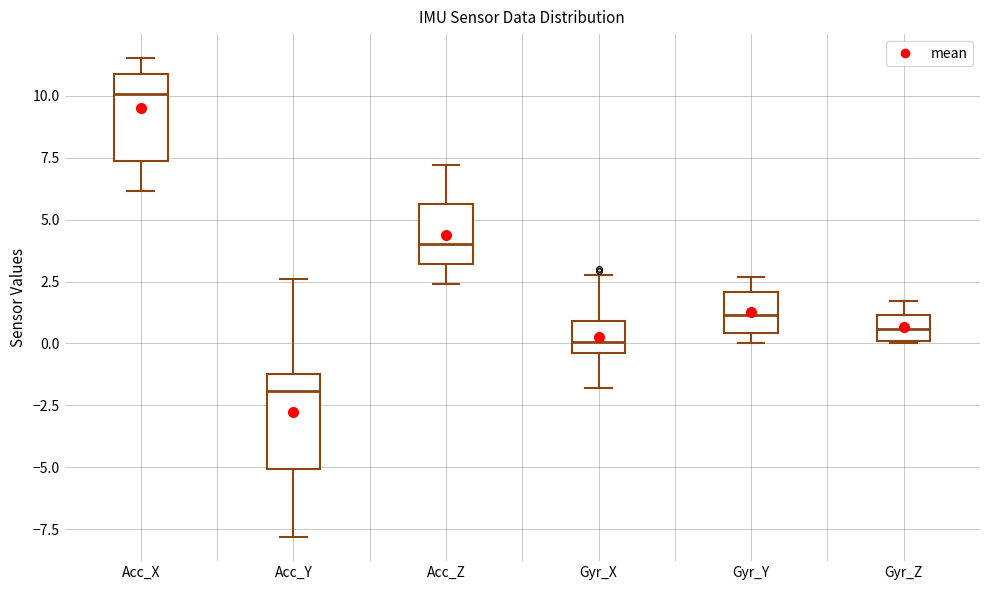

Which box has the highest median line?

Acc_X